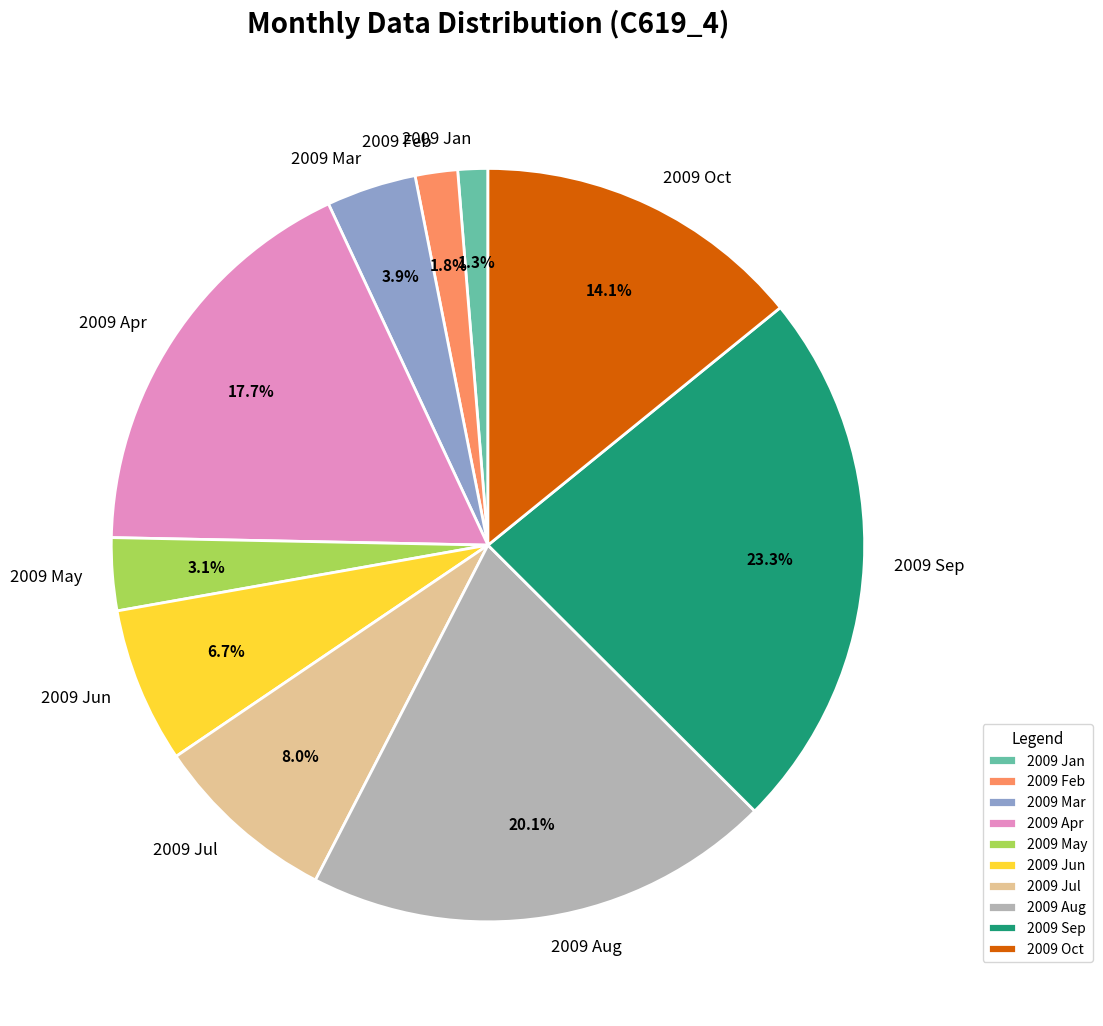

What is the largest slice in the pie chart?

2009 Sep